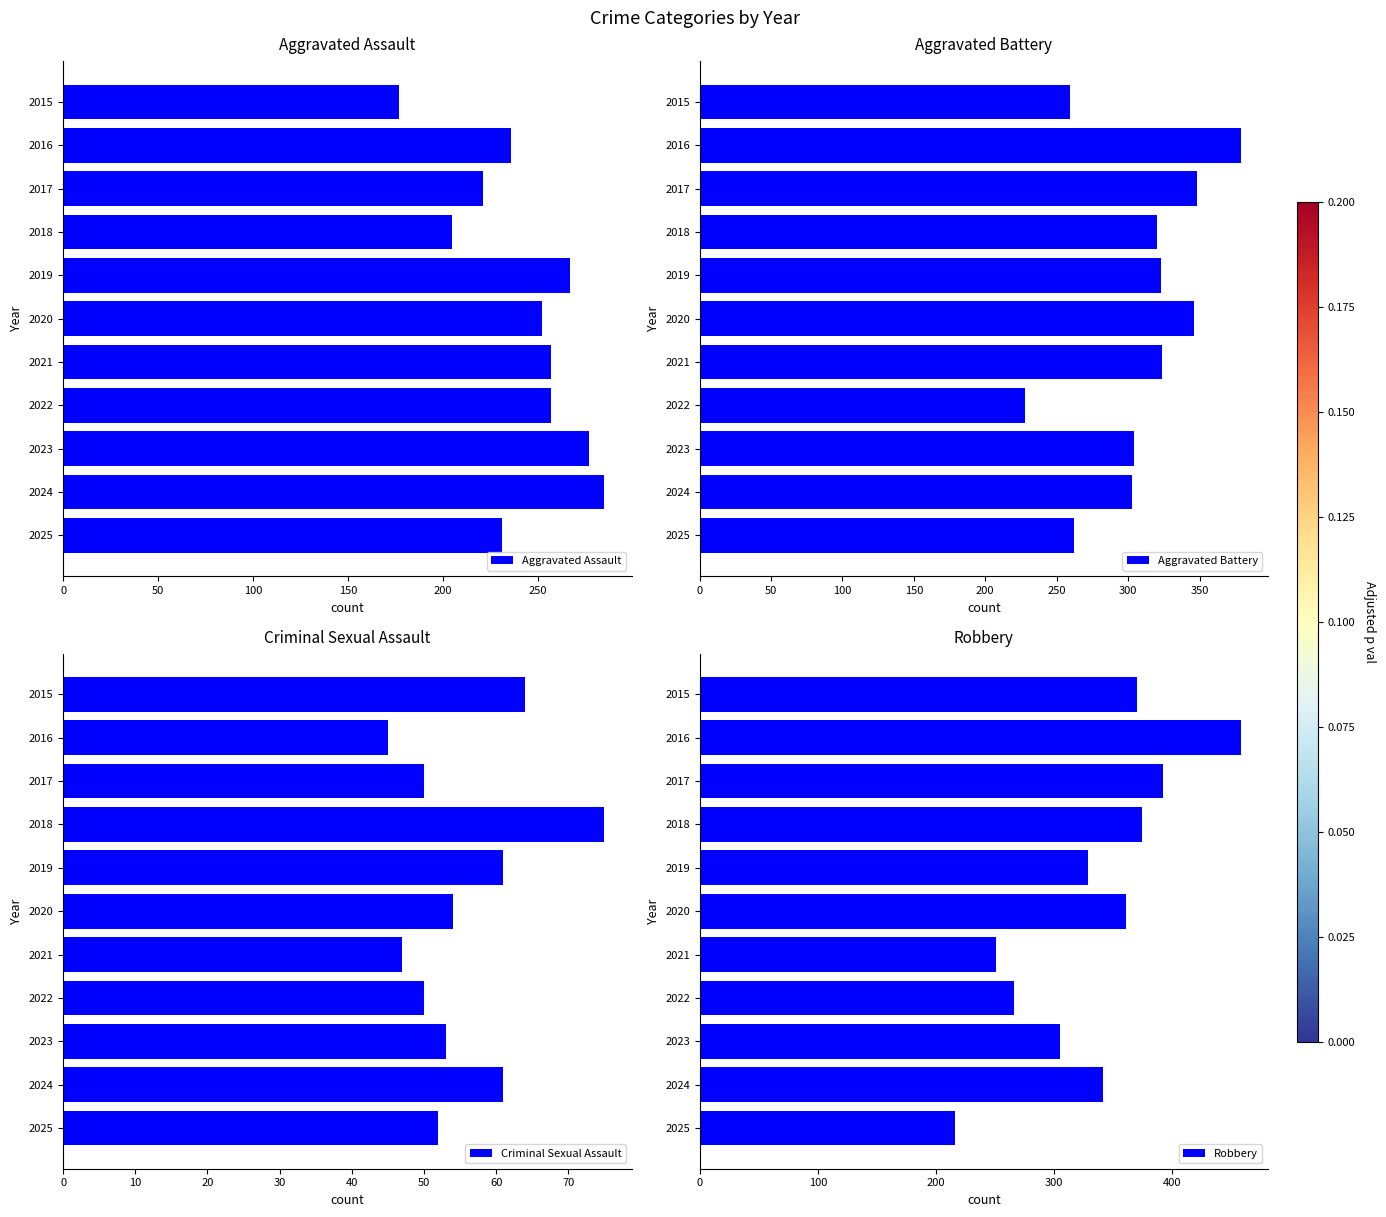

Reading right to left, extract all data points from this chart.

Aggravated Assault: 231	285	277	257	257	252	267	205	221	236	177
Aggravated Battery: 262	303	304	228	324	346	323	320	348	379	259
Criminal Sexual Assault: 52	61	53	50	47	54	61	75	50	45	64
Robbery: 216	341	305	266	251	361	329	374	392	458	370